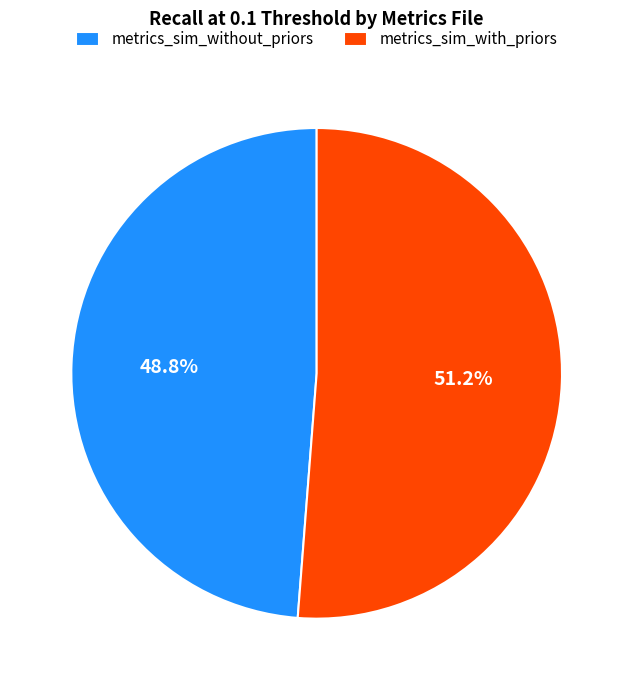

Is there a majority slice in this chart?

Yes